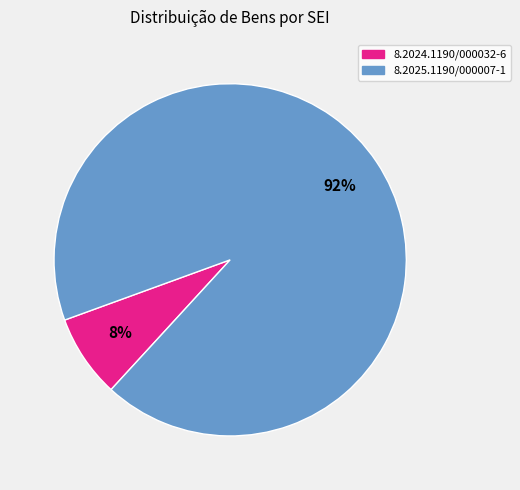

How many segments does this pie chart have?

2